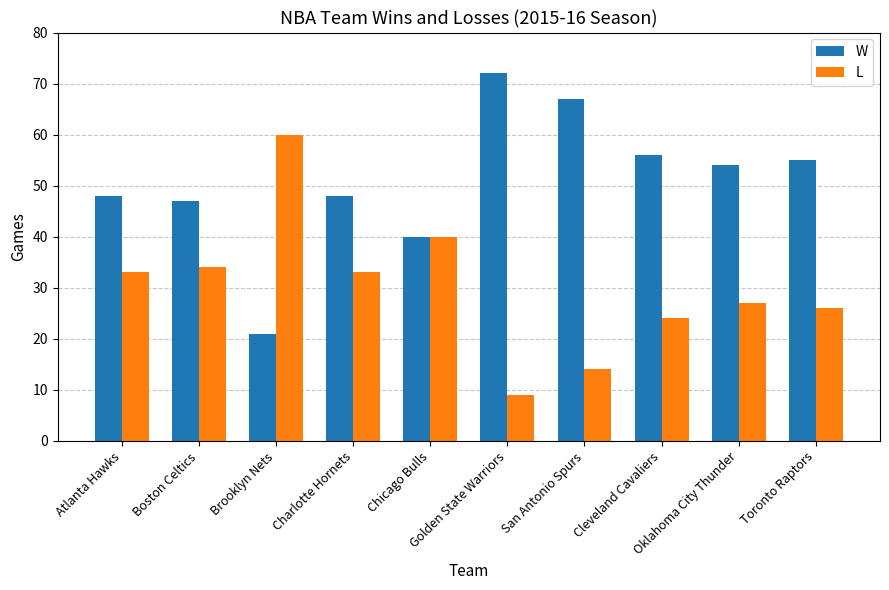

What is the value of the W bar at the 1st from the left?

48